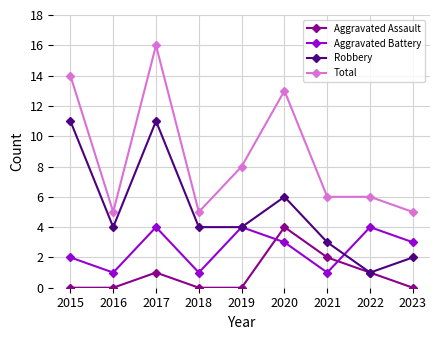

How many data points does each series have?

9